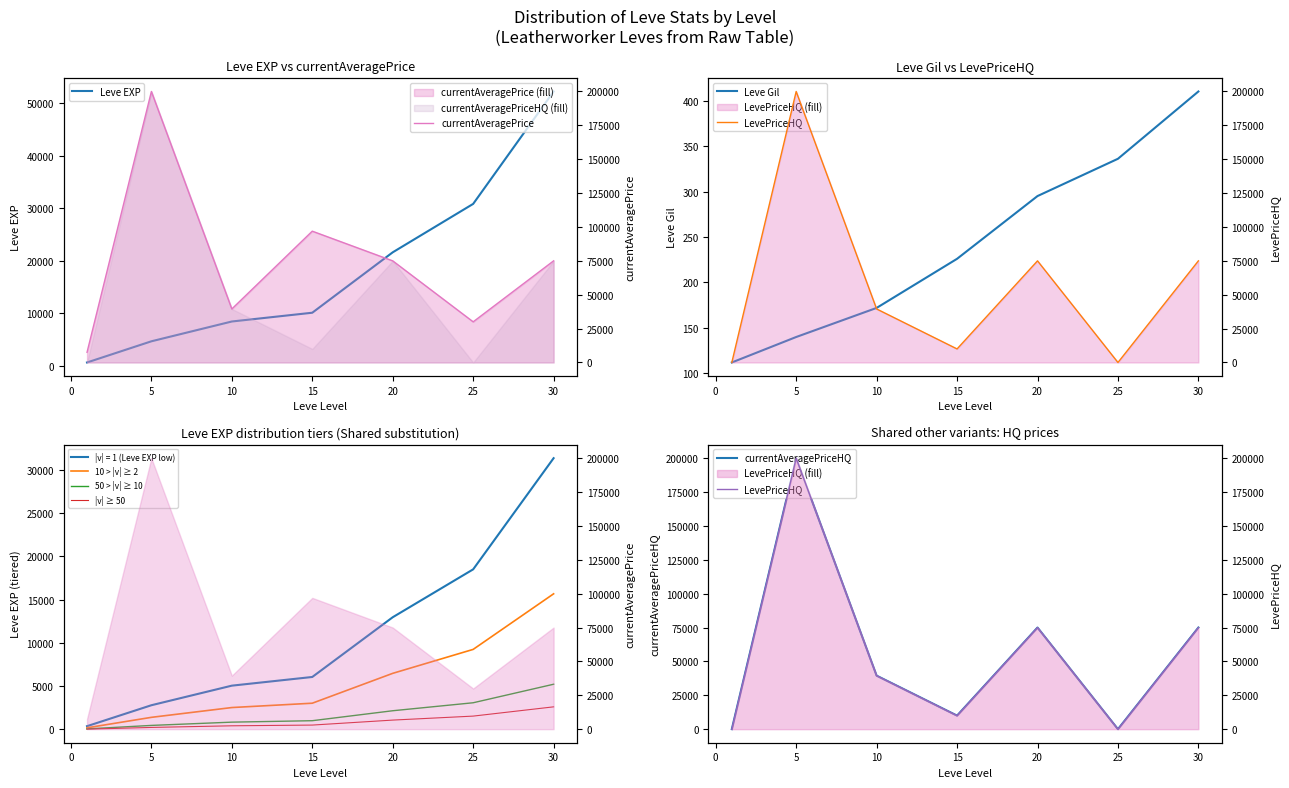

Which category has the lowest value in the LevePriceHQ series?

1